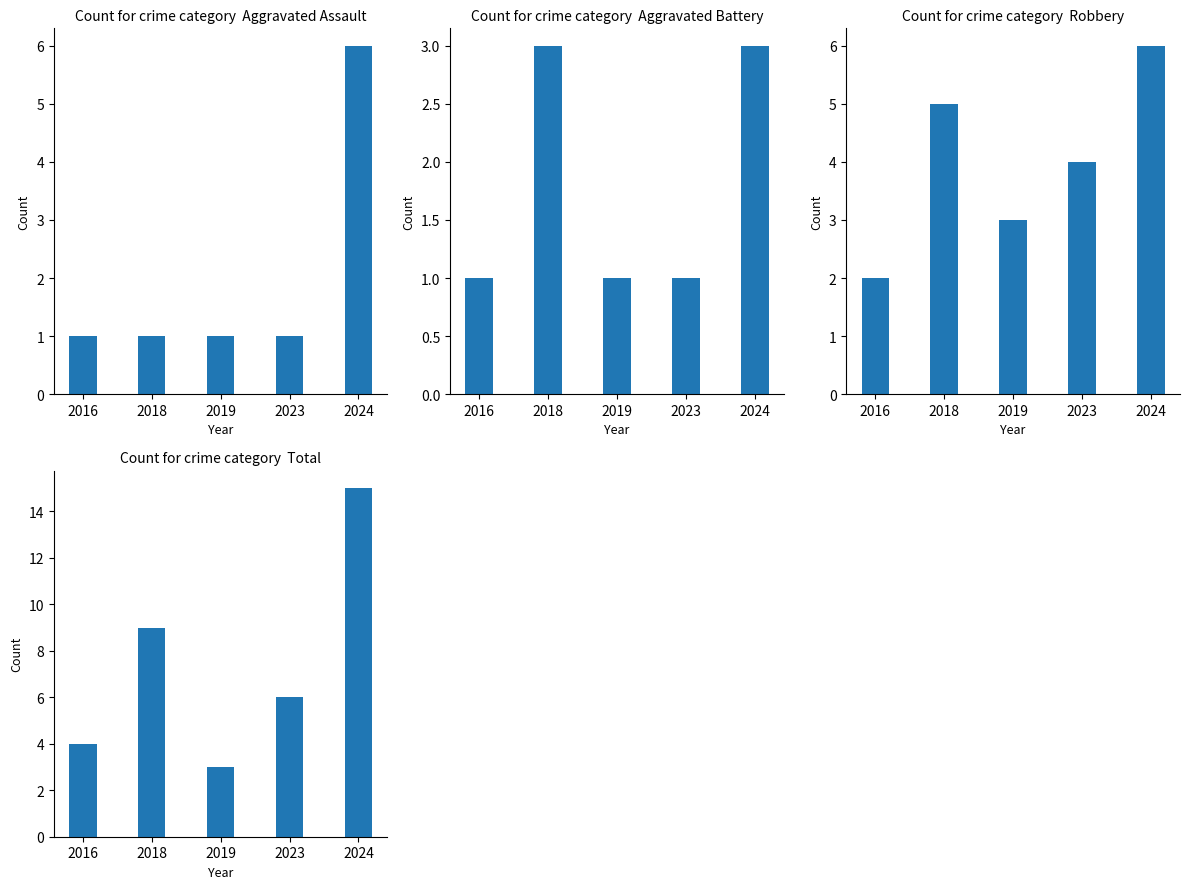

Is it true that Aggravated Assault equals 1 at 2018?

True